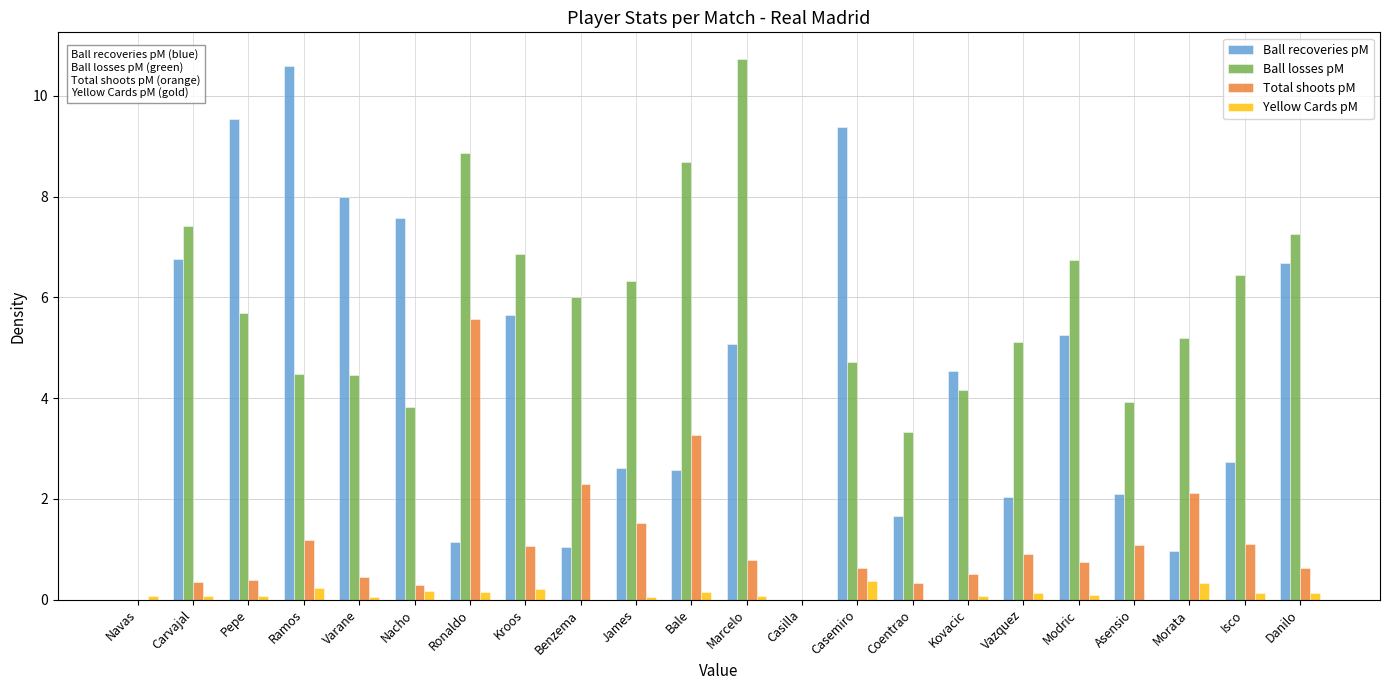

How many categories are shown in the chart?

22